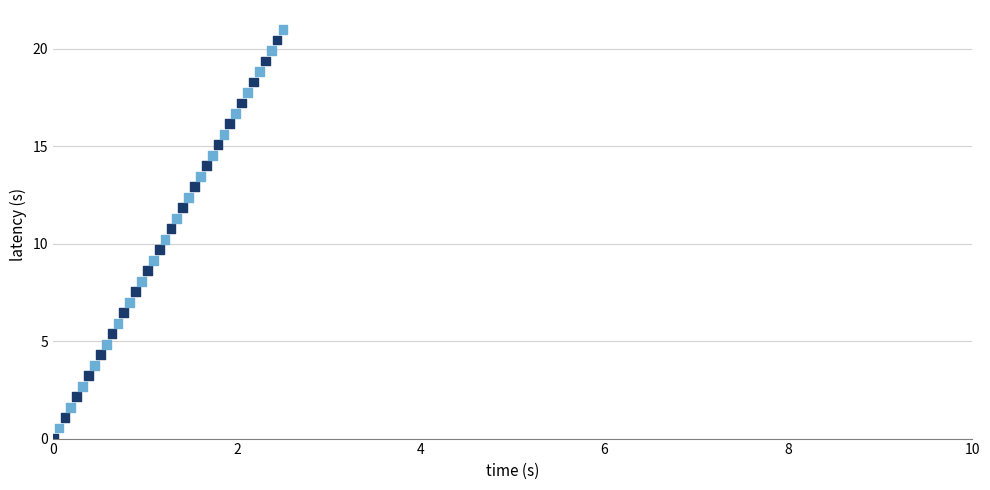

What is the range of Y values (max minus min)?

21.0